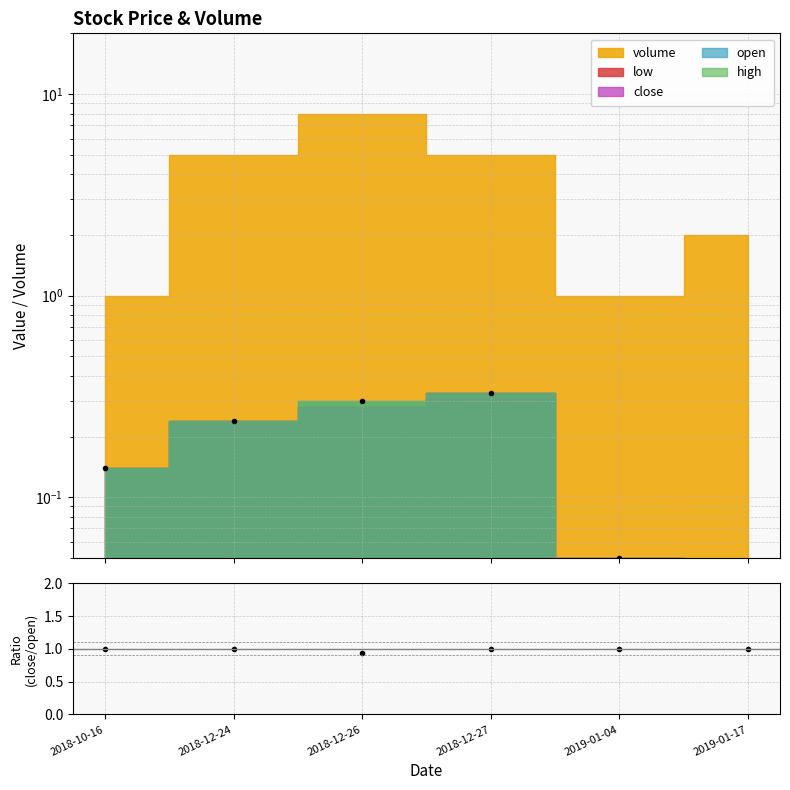

What is the label of the 2nd point from the left?

2018-12-24